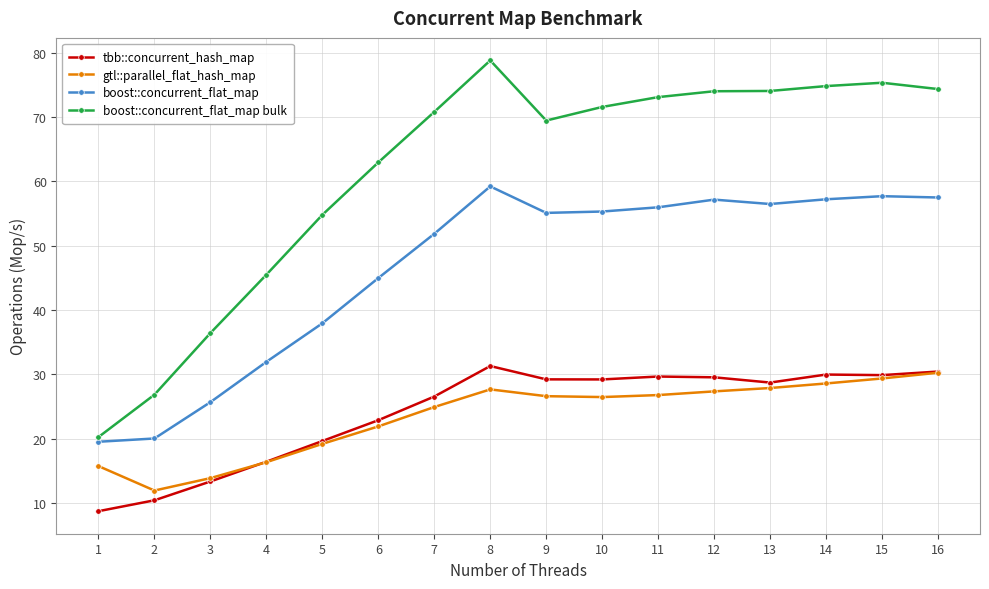

What are all the series names shown in the legend?

tbb::concurrent_hash_map, gtl::parallel_flat_hash_map, boost::concurrent_flat_map, boost::concurrent_flat_map bulk